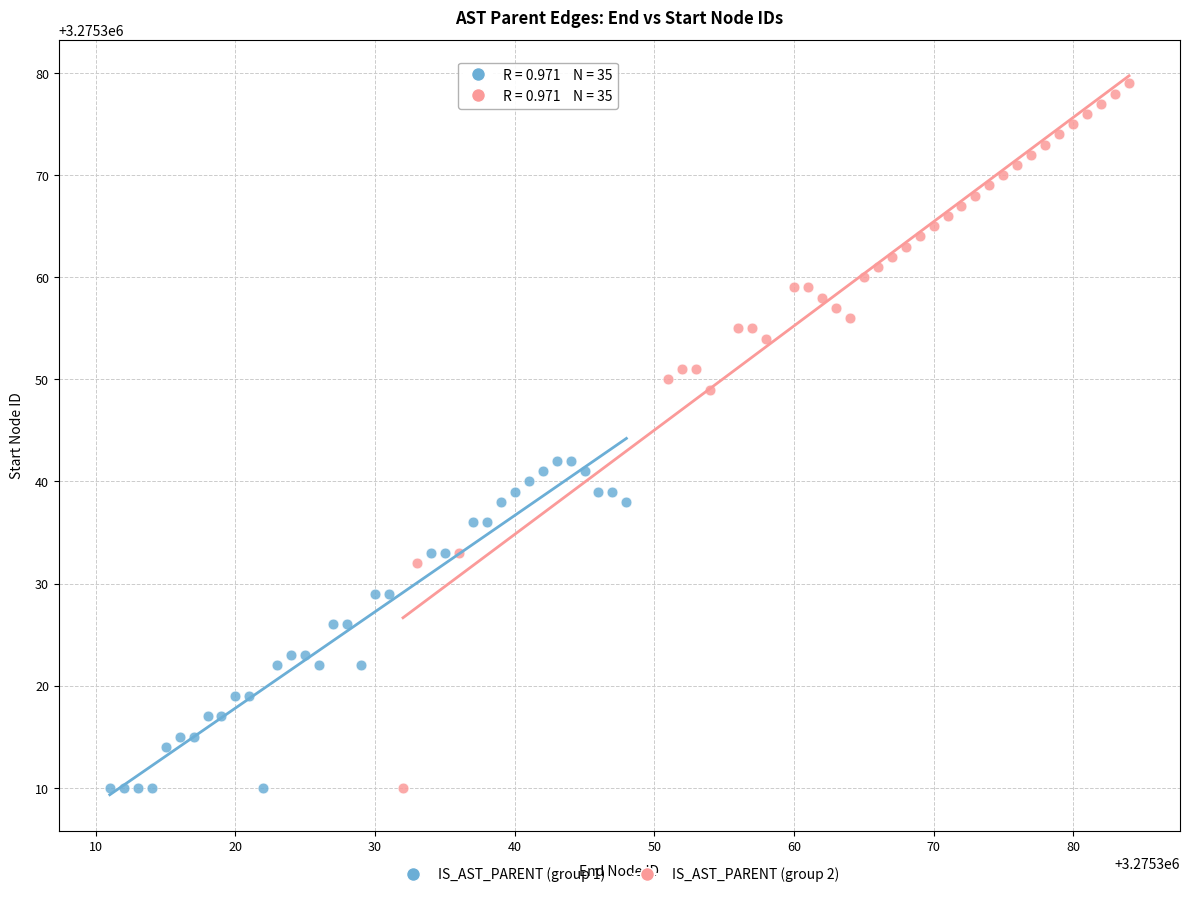

Which series has the widest spread of Y values?

IS_AST_PARENT (group 2)